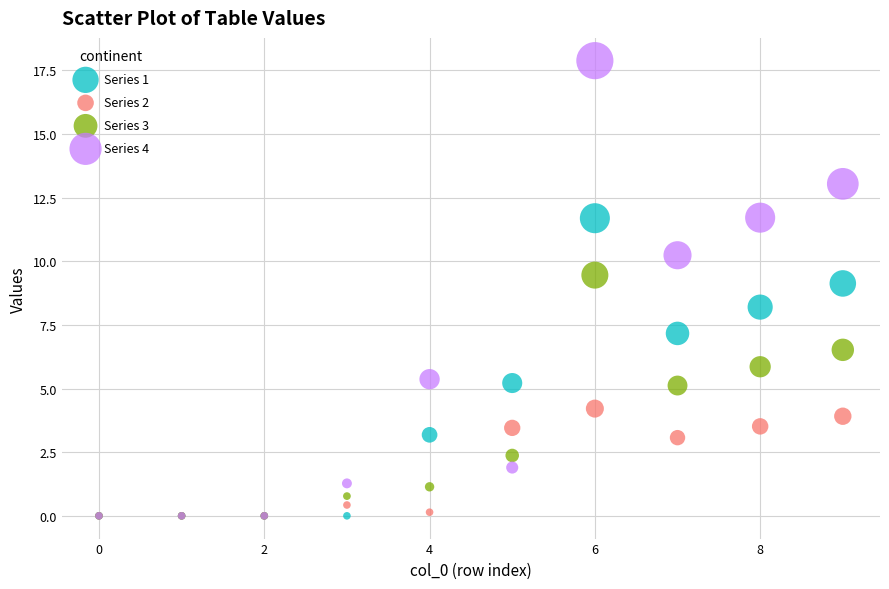

Which series reaches the maximum Y coordinate?

Series 4